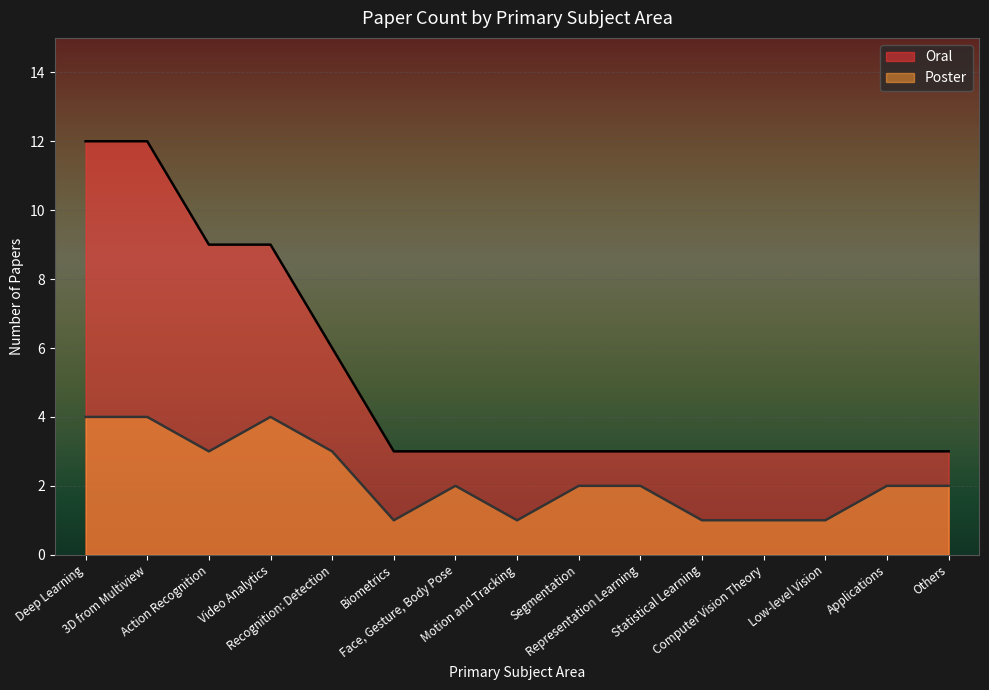

What are all the series names shown in the legend?

Oral, Poster